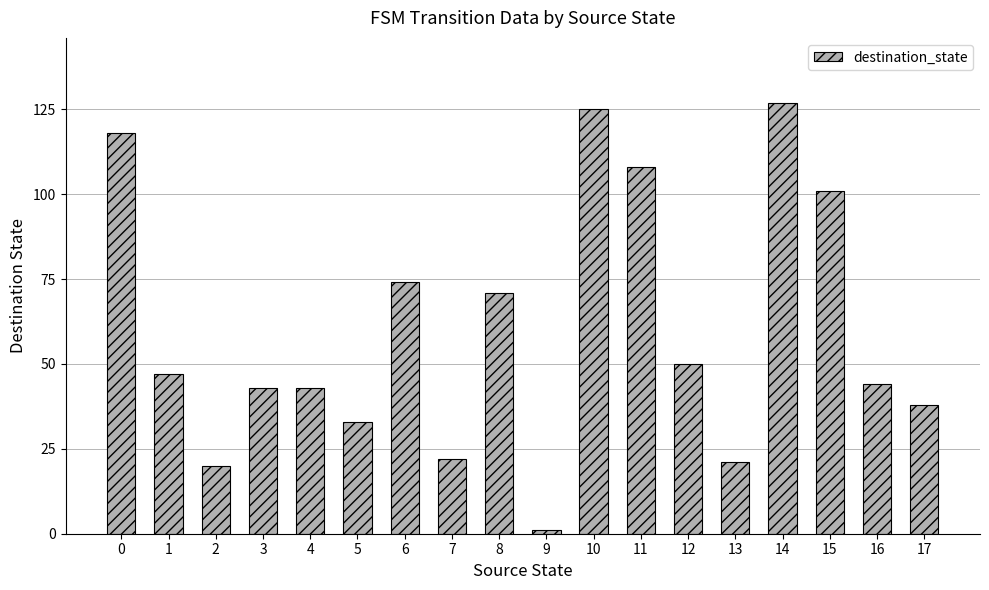

Where is the data nearest to the value 64?

8